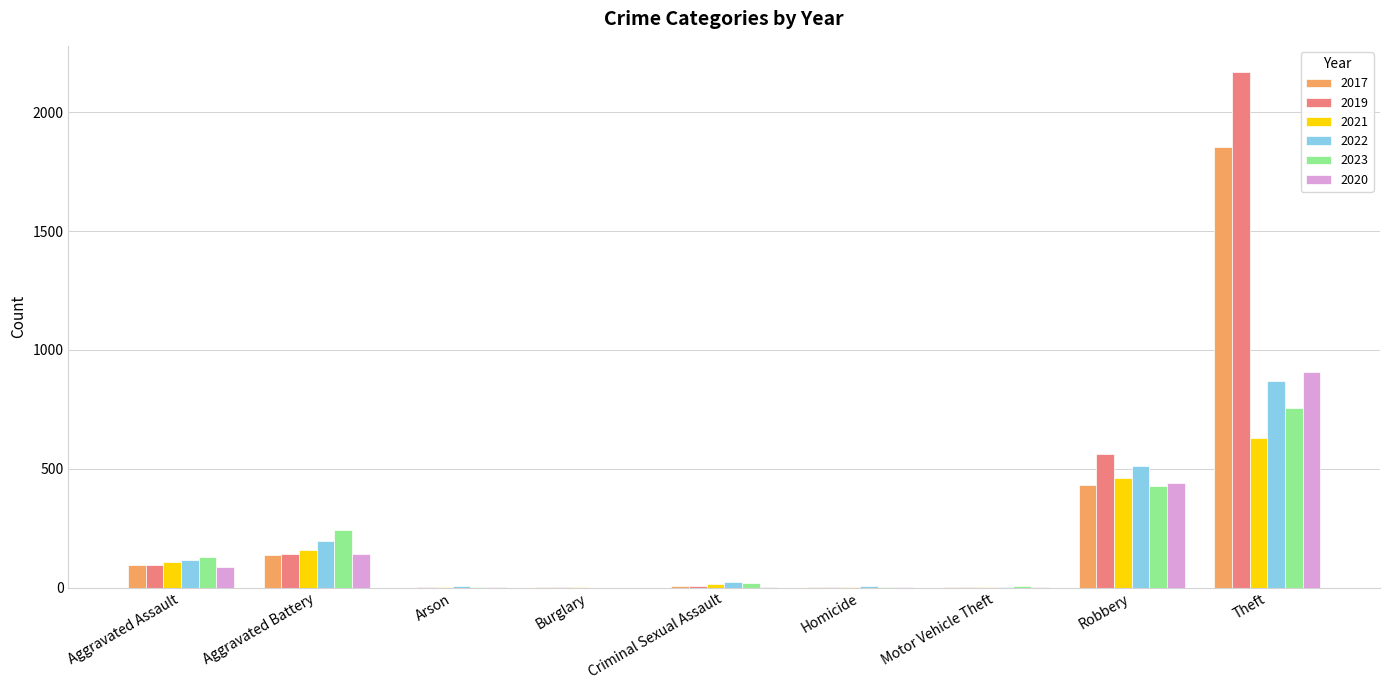

At which category is the sum across all series the highest?

Theft